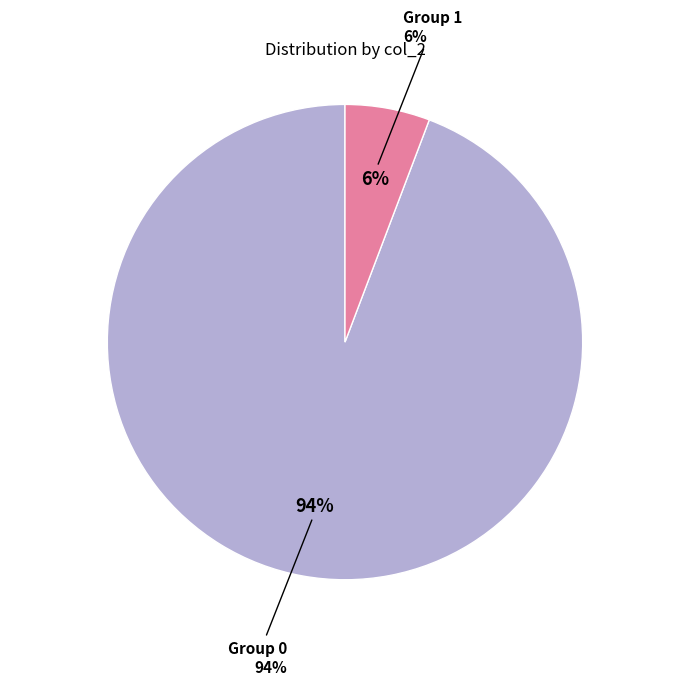

How much of the chart is everything except 1?

94.2%